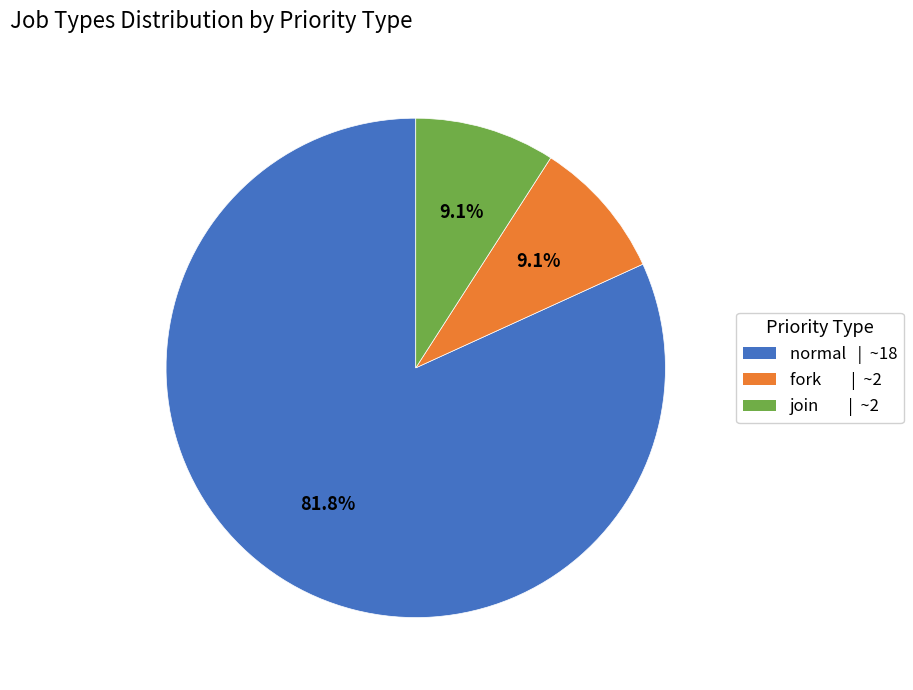

How many segments does this pie chart have?

3